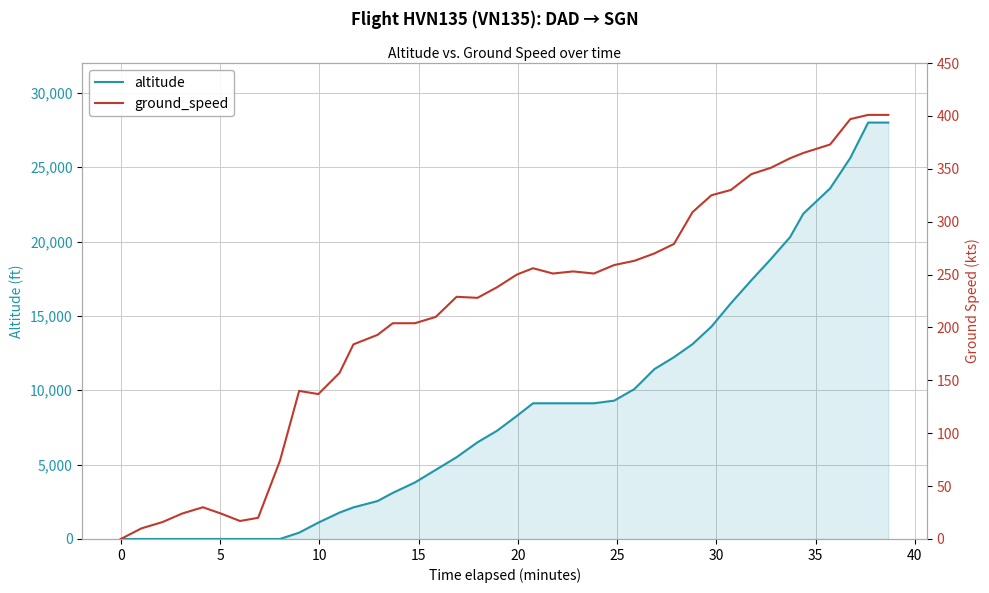

What is the highest value of the altitude series?

28000